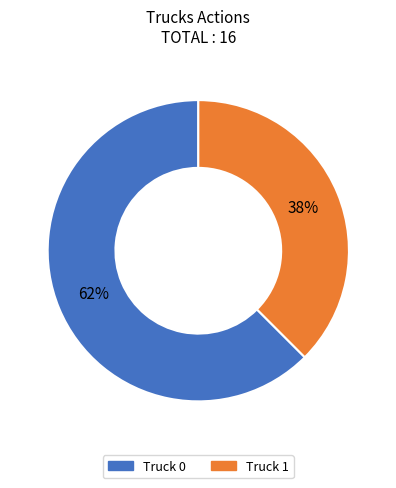

Is there a majority slice in this chart?

Yes